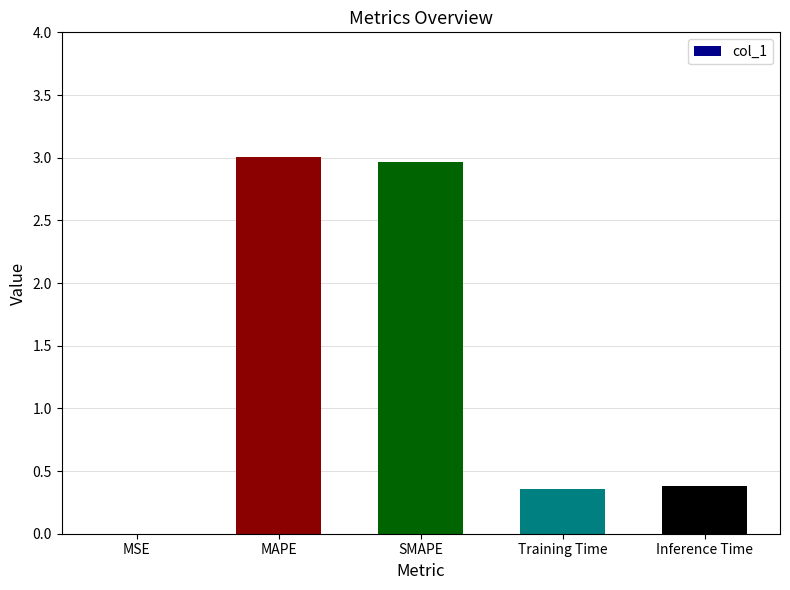

The chart shows a value of 0.0 at MSE. True or false?

True